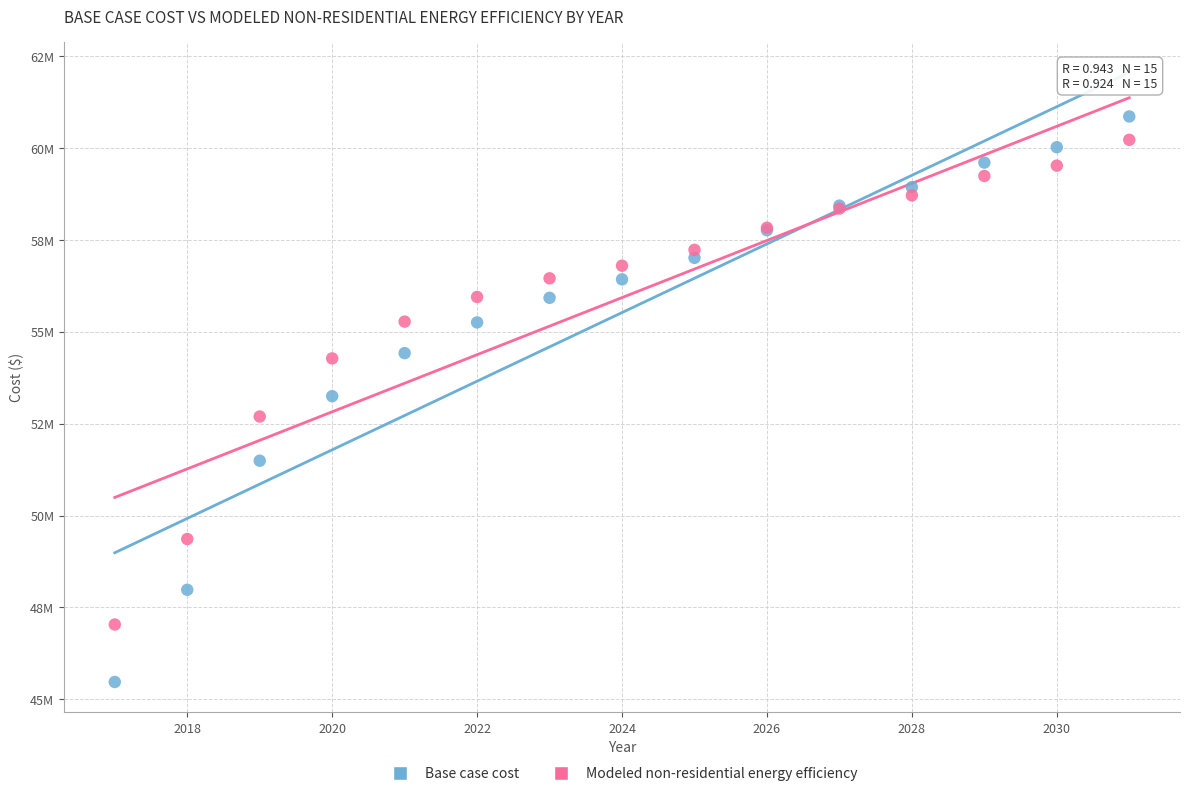

Which series contains the highest Y value?

Base case cost